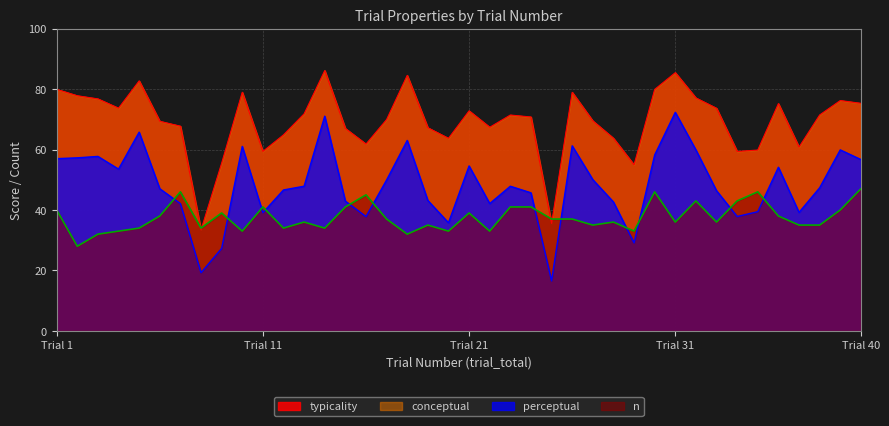

What is the value of the perceptual point at the 8th from the left?

19.2